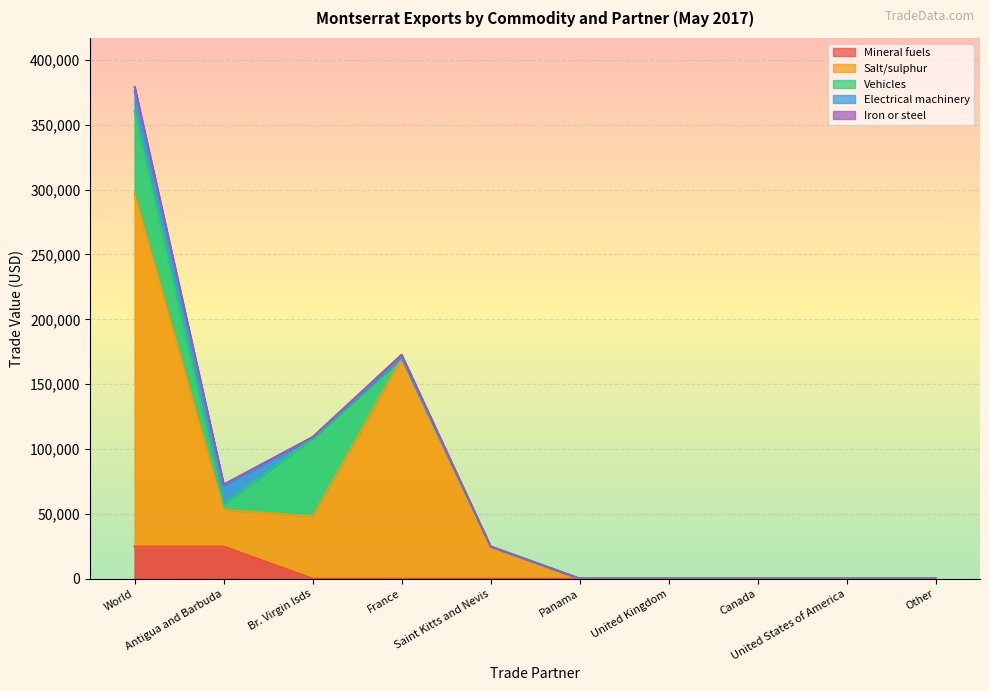

True or false: Mineral fuels and Iron or steel intersect in this chart.

False